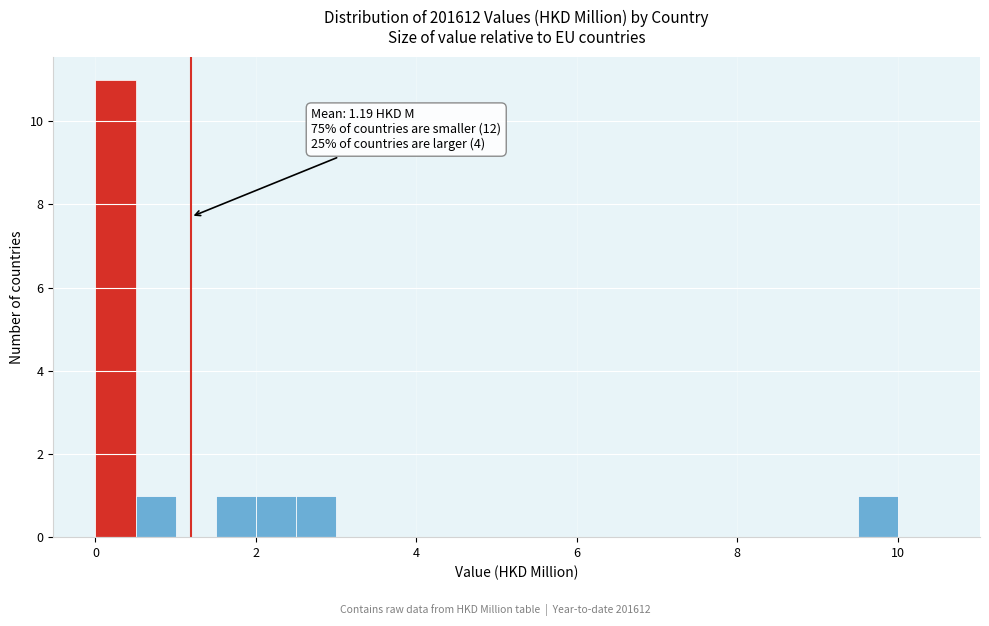

Around what value on the x-axis is the tallest bar? Give the approximate position of its centre, as read against the axis.

0.2